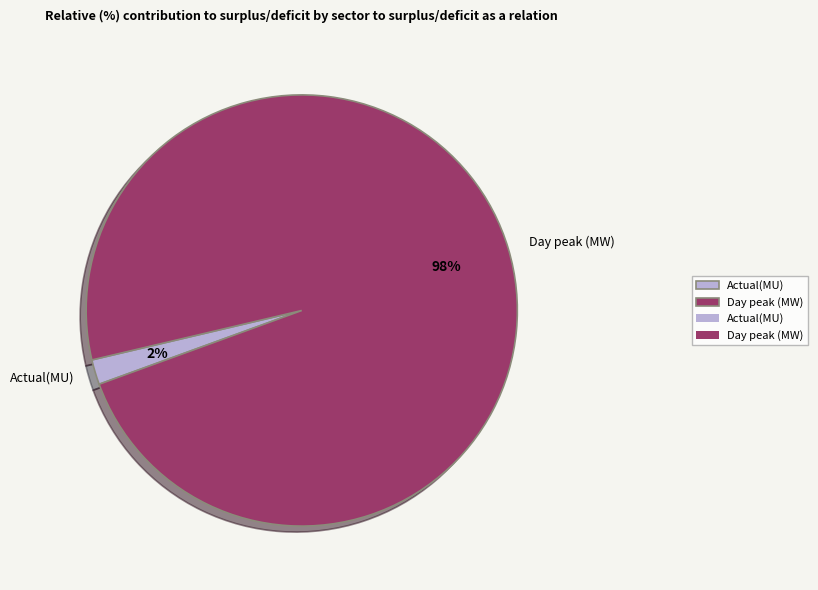

Rank the categories by value from highest to lowest.

Day peak (MW), Actual(MU)